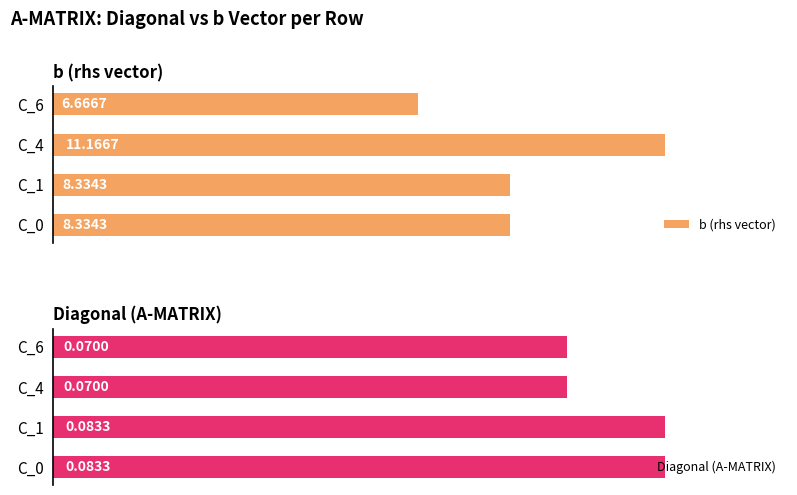

Is it true that Diagonal (A-MATRIX) equals 0.1 at C_6?

True